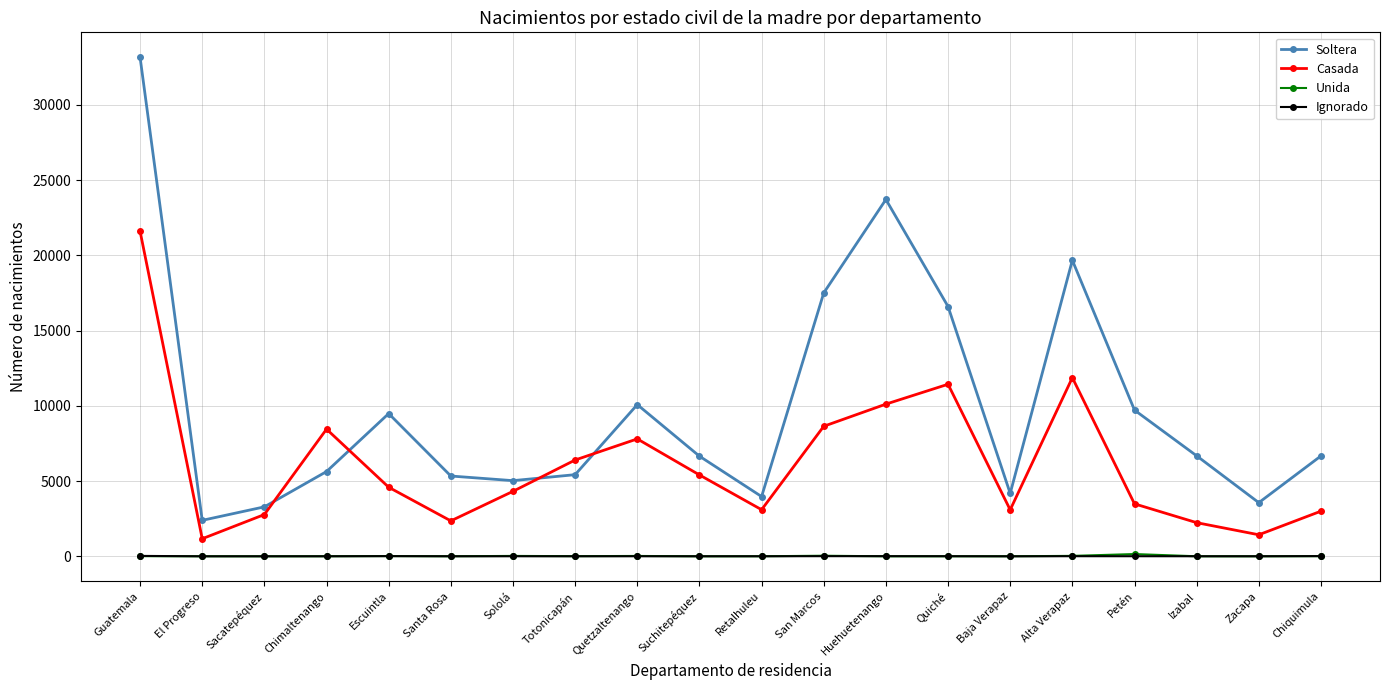

True or false: Casada and Ignorado cross at least once.

False